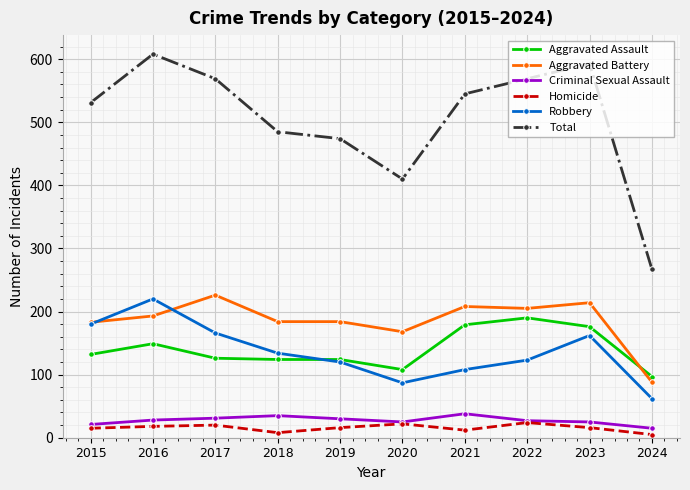

Between 2020 and 2023, which series saw the biggest shift?

Total